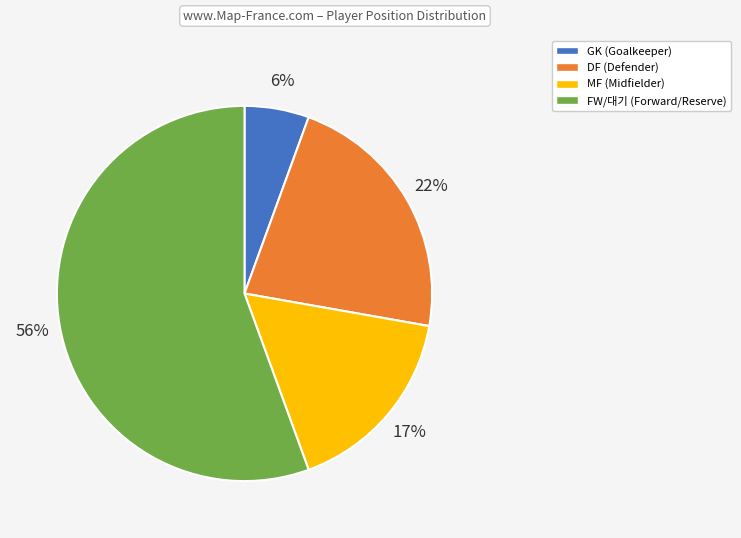

True or false: MF accounts for 3% of the total.

False